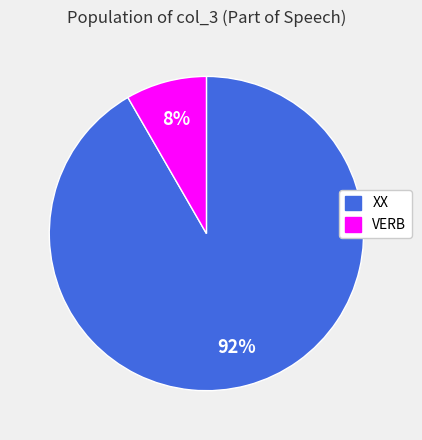

Between XX and VERB, which is larger?

XX